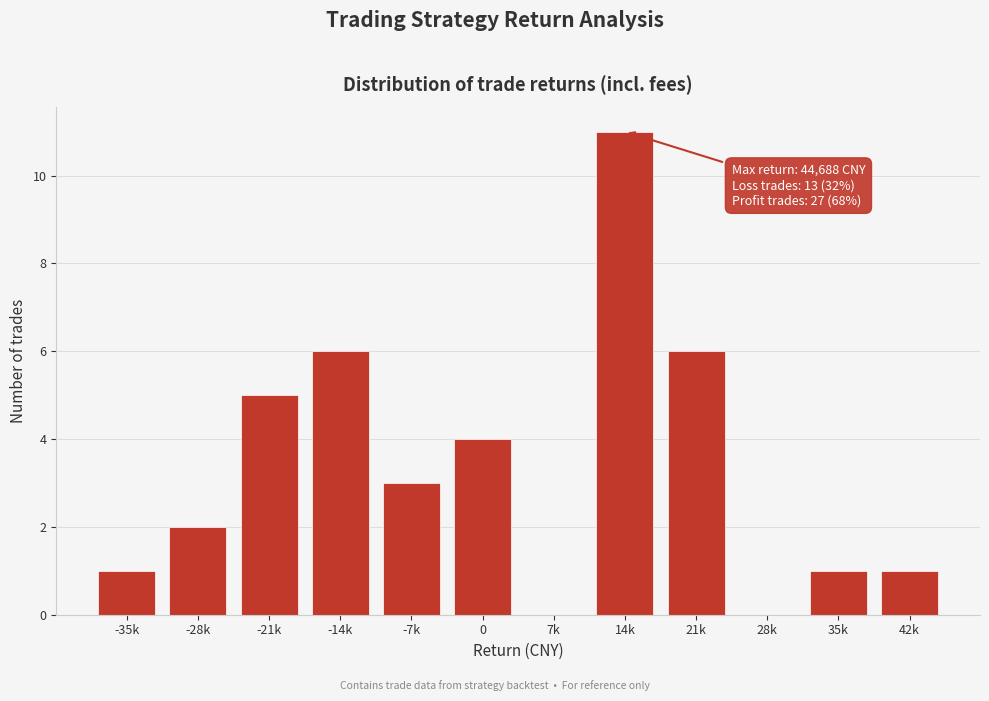

Reading left to right, extract all data points from this chart.

-35k=1	-28k=2	-21k=5	-14k=6	-7k=3	0=4	7k=0	14k=11	21k=6	28k=0	35k=1	42k=1